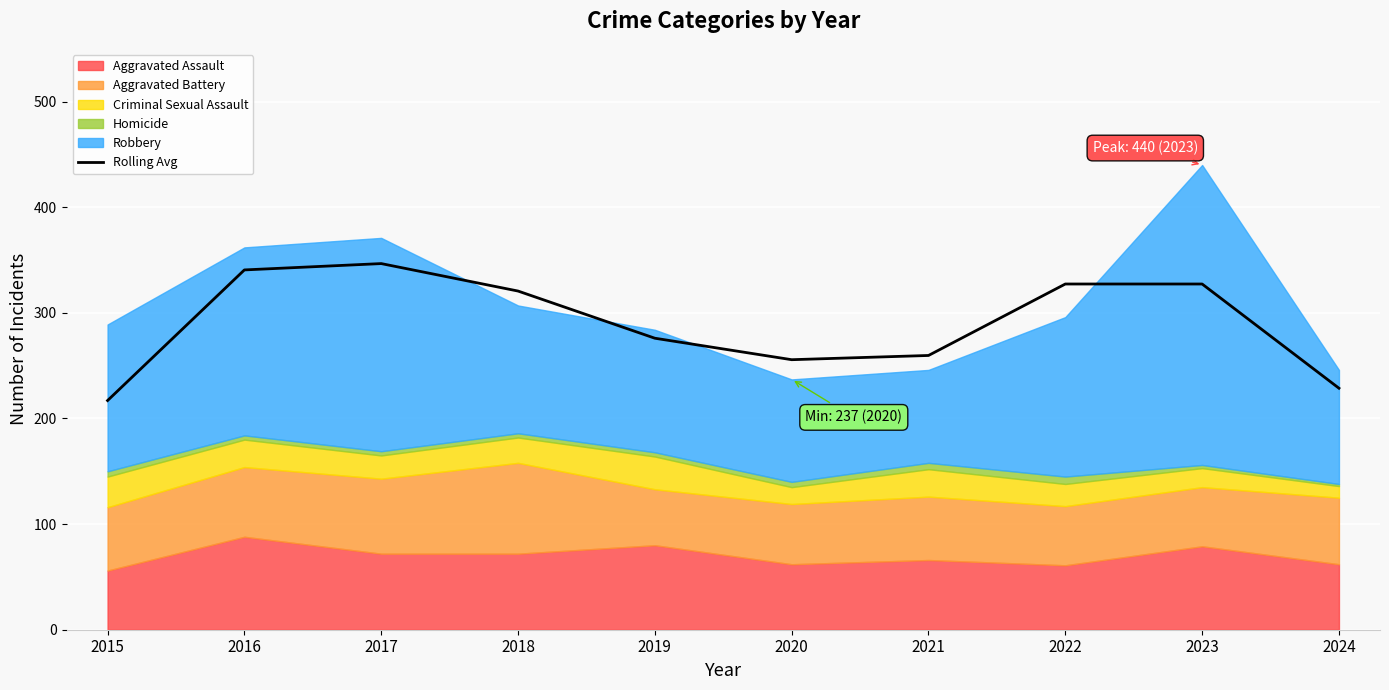

What is the difference between the values at 2021 and 2016?

81.0